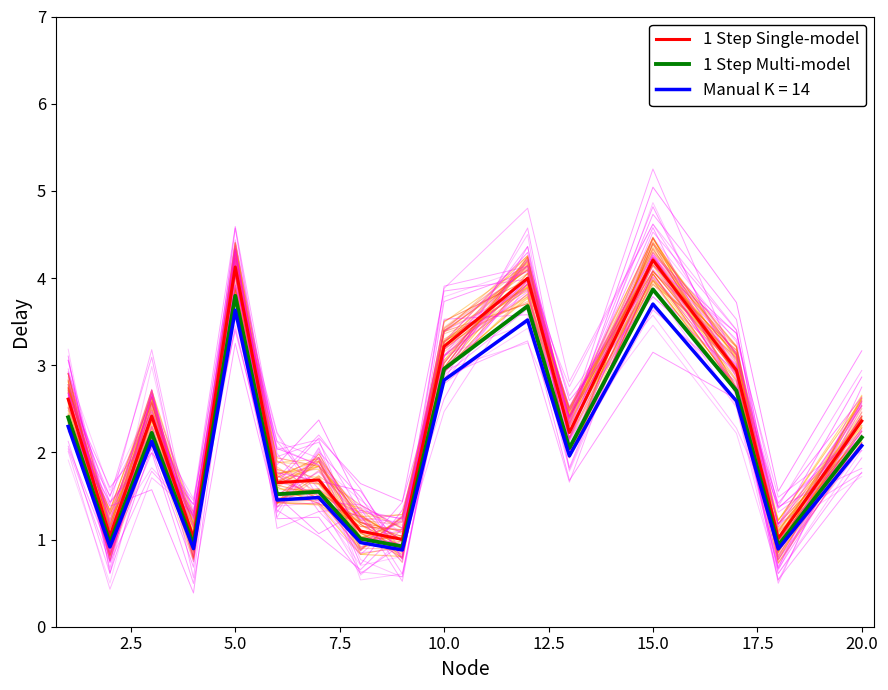

The value of 1 Step Multi-model at 10.0 is 3.0. True or false?

True